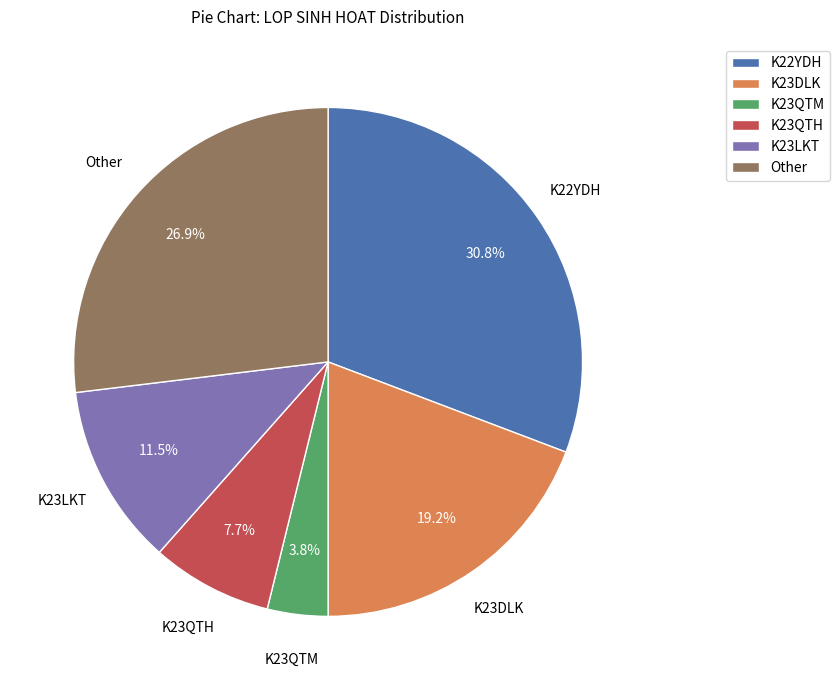

Combined, do K23QTH and K22YDH account for over 50%?

No